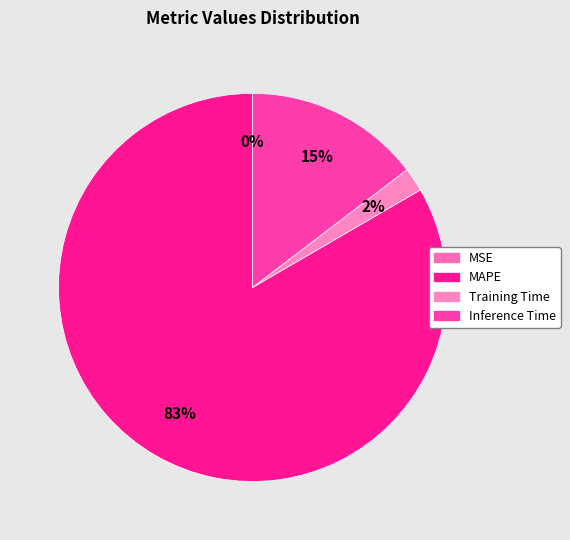

Does MAPE account for over 50% of the chart?

Yes